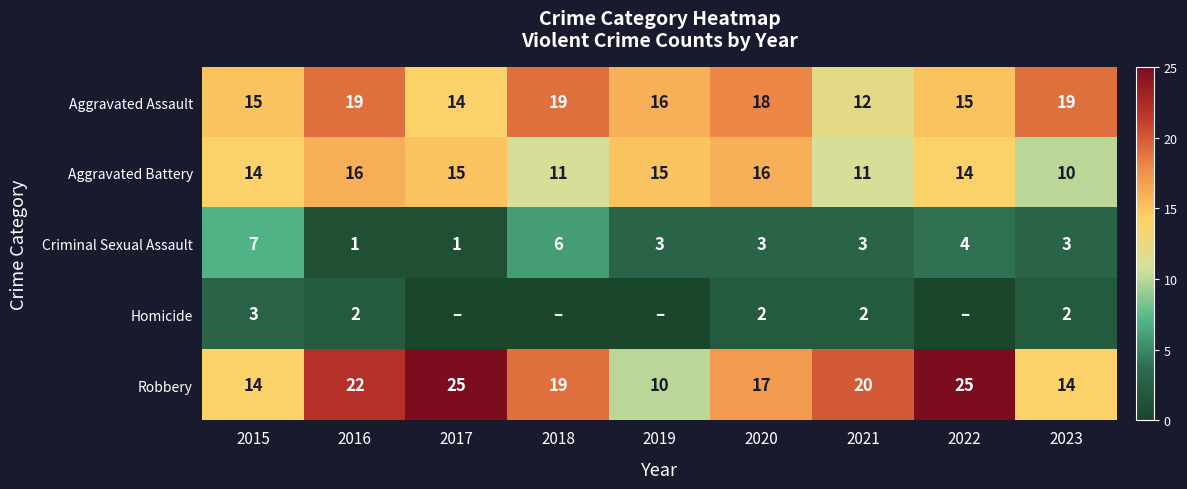

Which label corresponds to the largest value in the chart?

2017